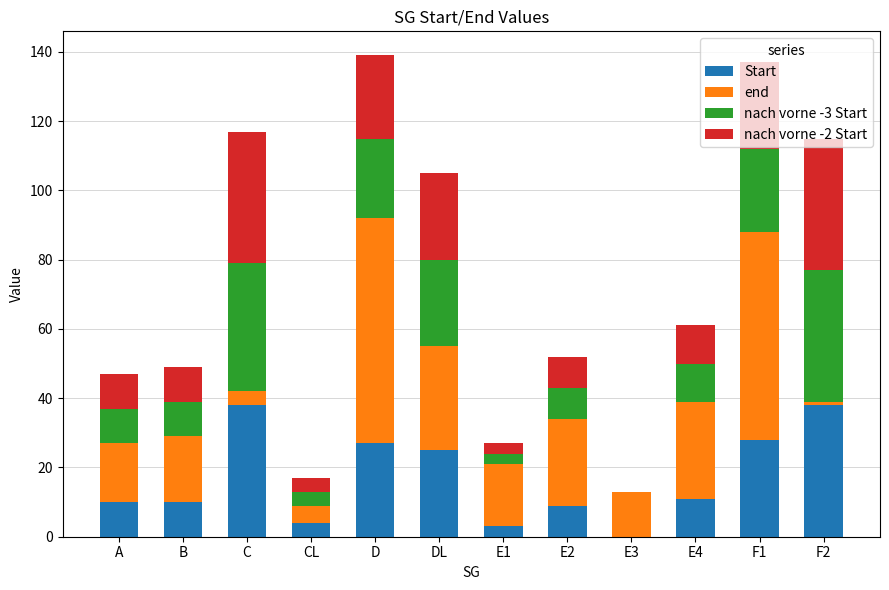

True or false: Start has a value of 0 at E3.

True